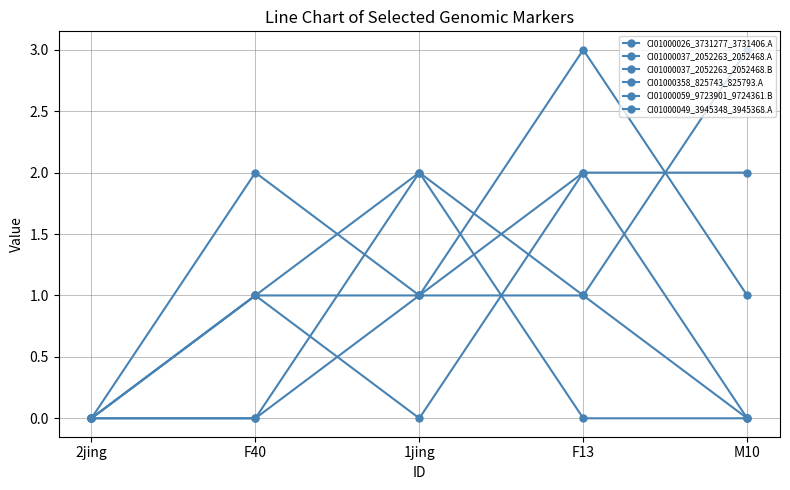

True or false: CI01000037_2052263_2052468.B has a value of 5 at M10.

False